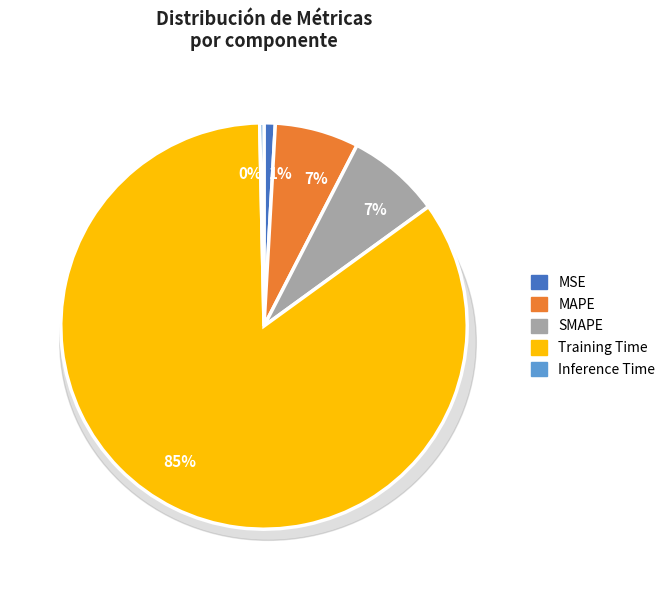

Count the number of slices in the pie.

5